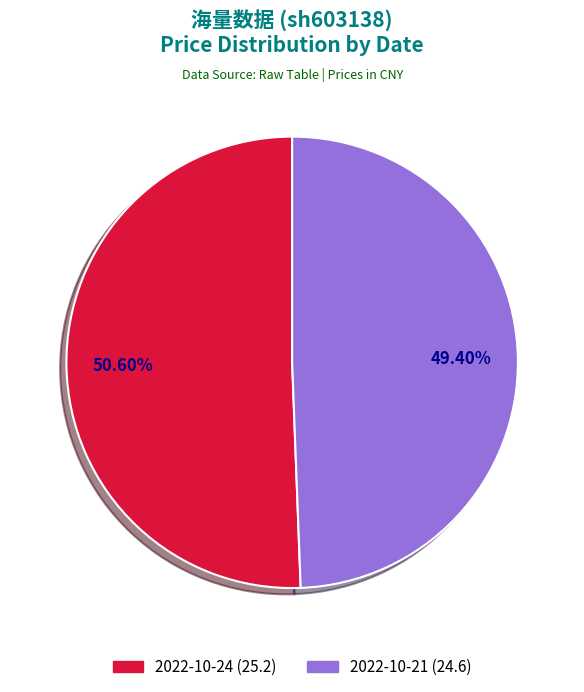

Is it true that 2022-10-21 is 37% of the pie?

False